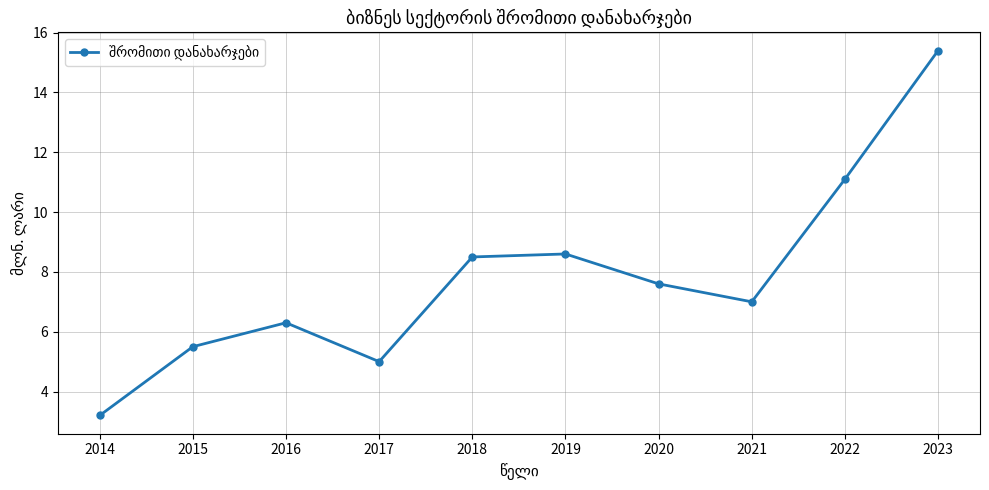

What is the minimum value shown in the chart?

3.2